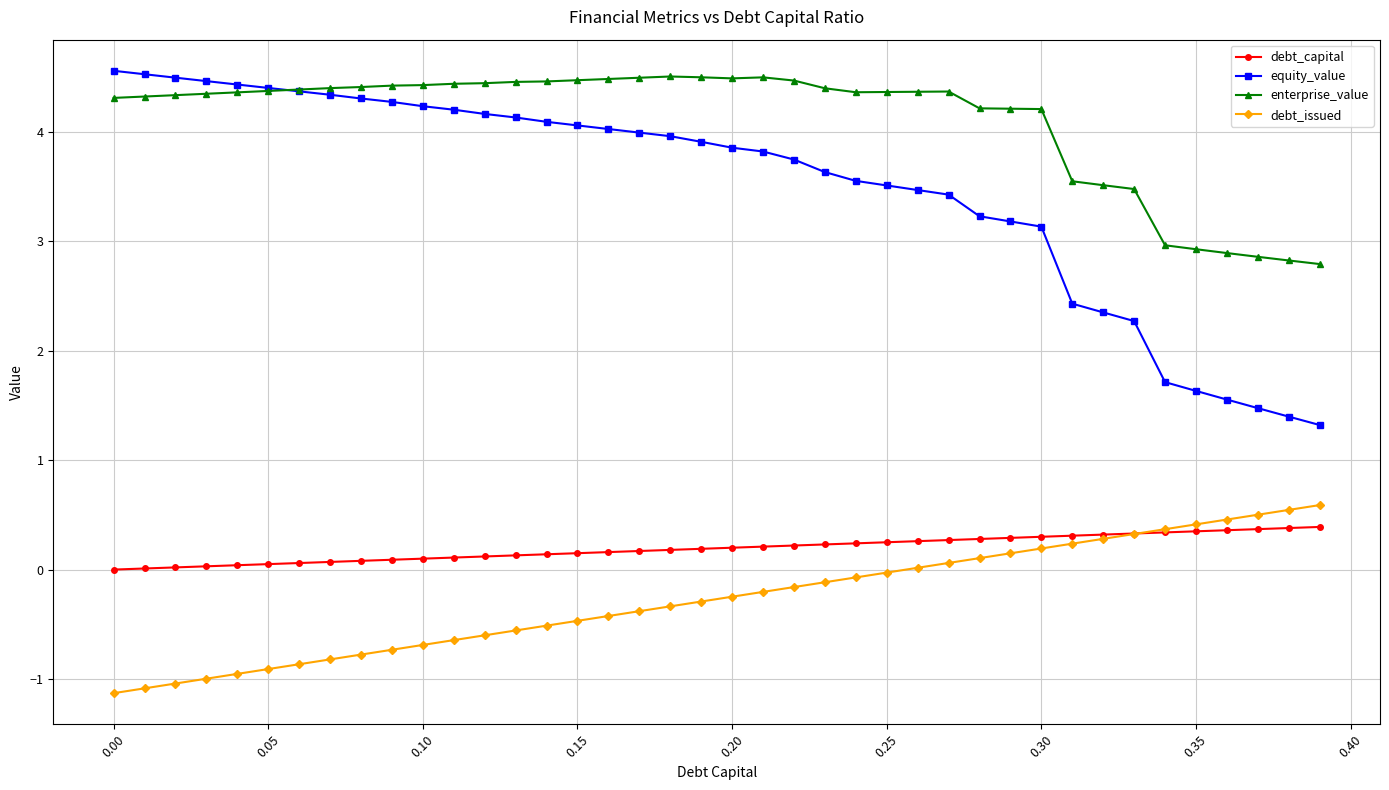

True or false: enterprise_value and debt_capital intersect in this chart.

False